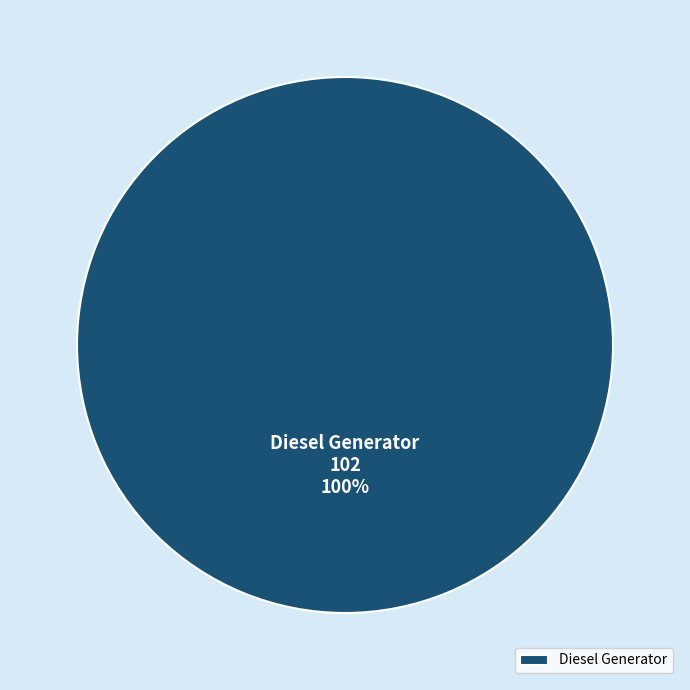

To the nearest percent, what percentage of the pie is Diesel Generator?

100%